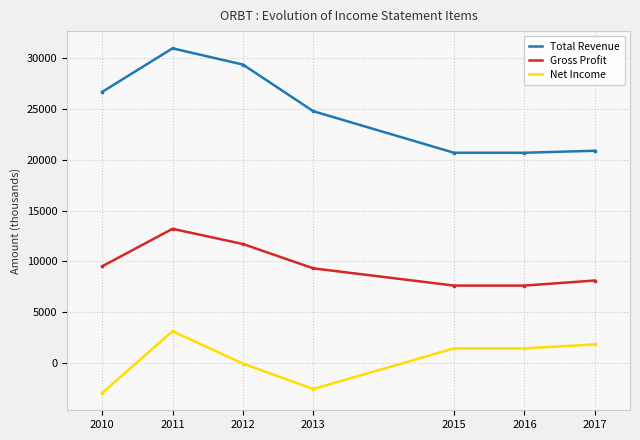

True or false: Gross Profit and Net Income cross at least once.

False